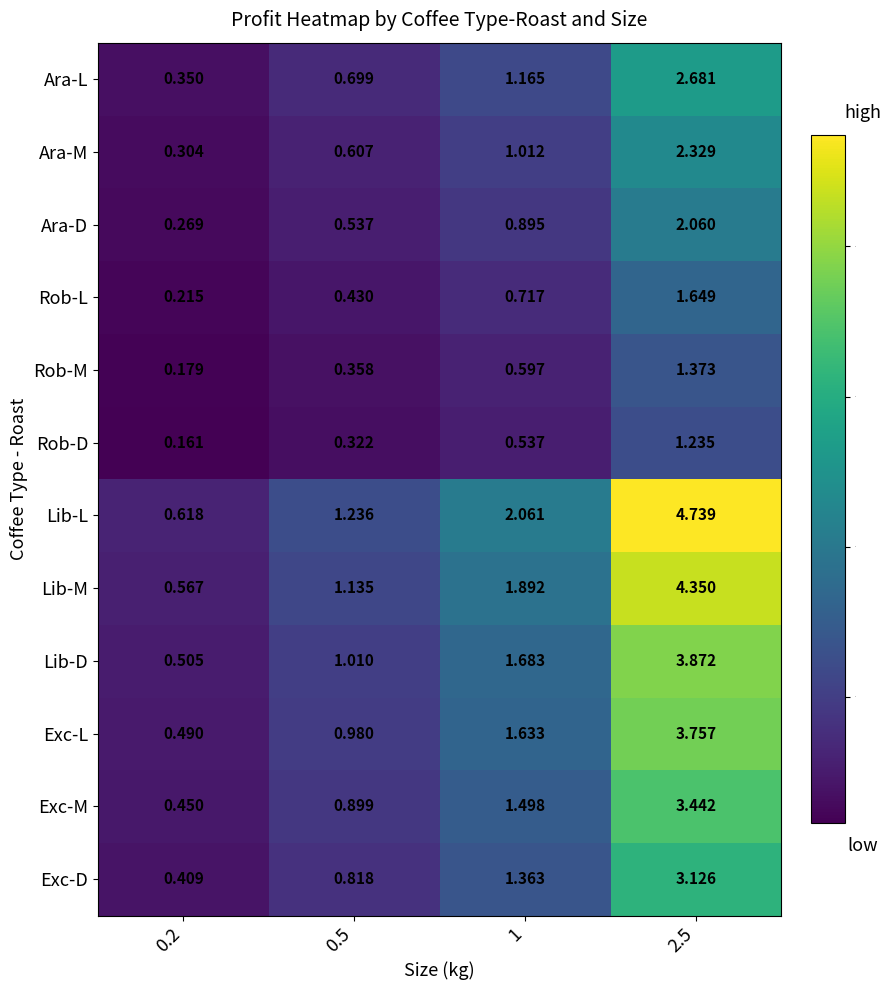

Which series has the largest range (max minus min)?

Lib-L